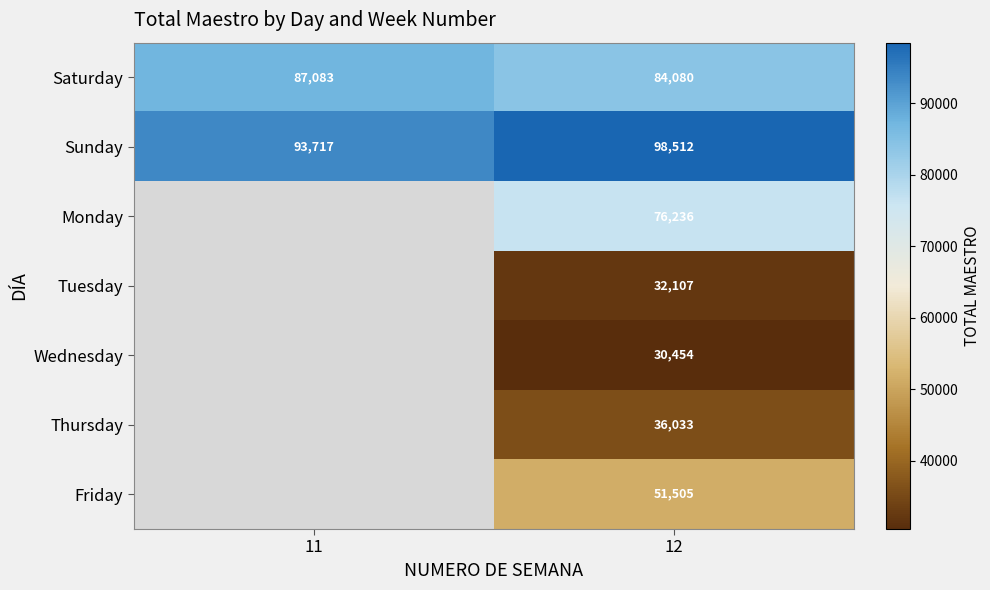

What is the difference between the highest and lowest values at 11?

6634.1